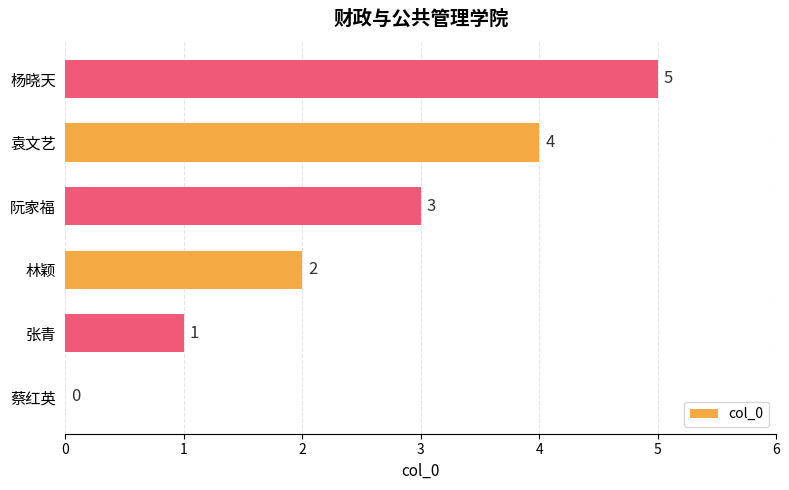

What is the sum of the values at 张青 and 阮家福?

4